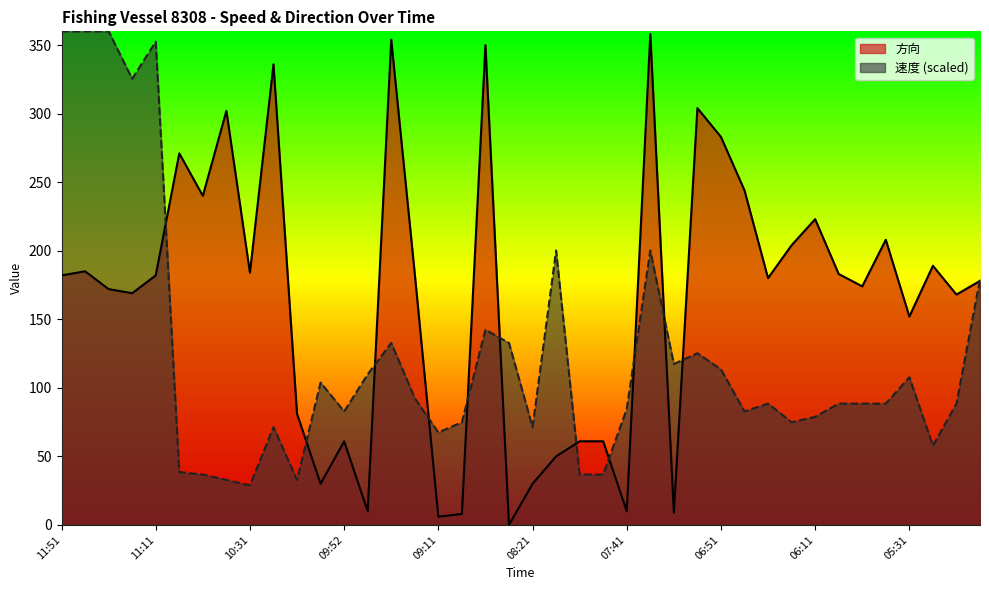

What is the average value of the 速度 series?

123.7